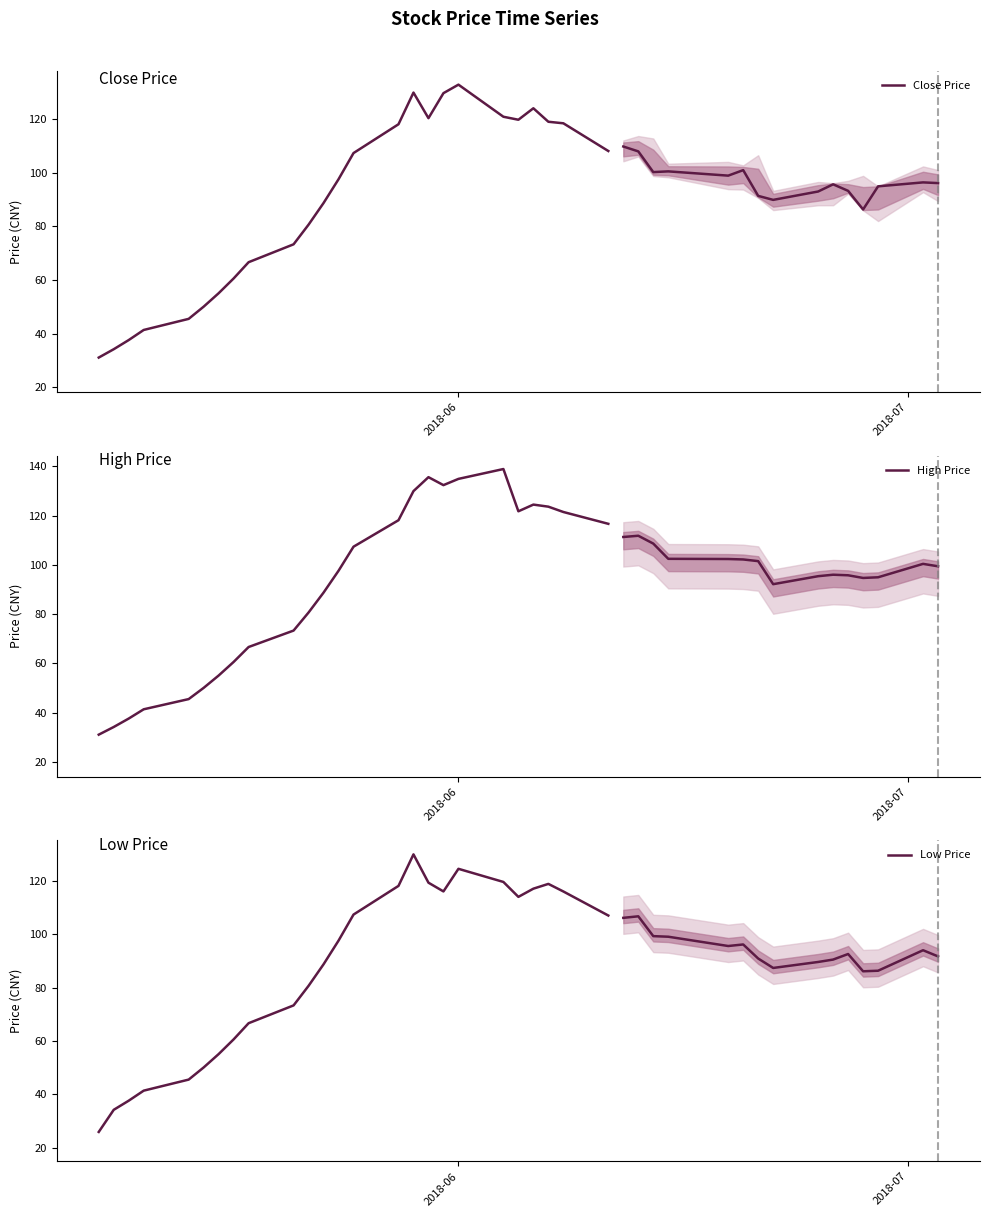

What is the highest value of the Close Price series?

132.9